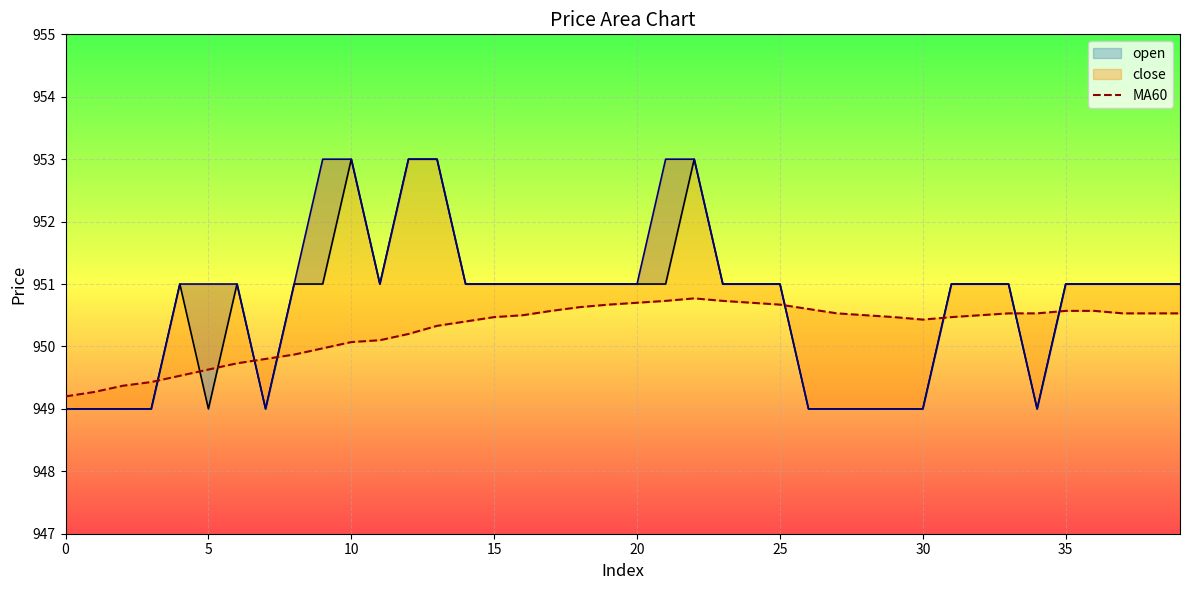

How many interior local valleys does the open_line series have?

4